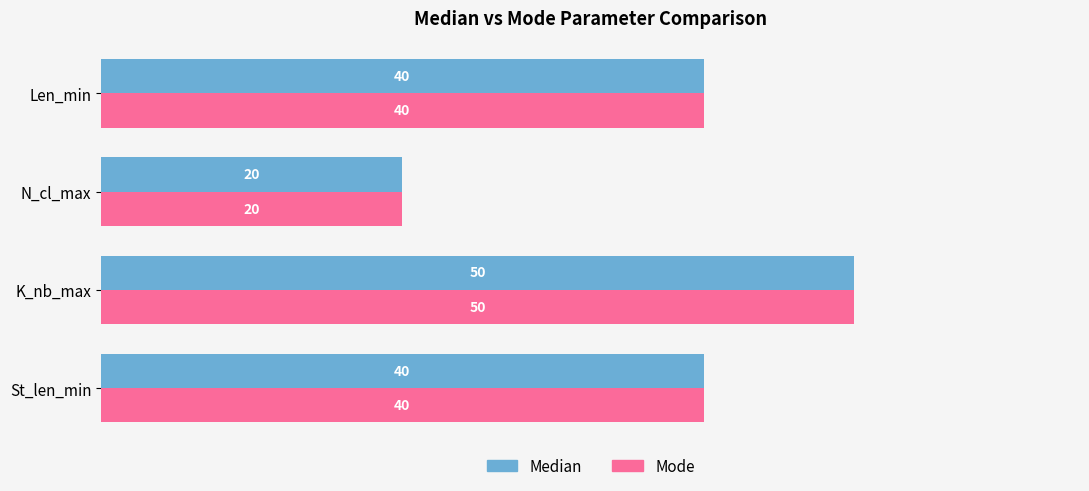

What is the total value across all series at St_len_min?

80